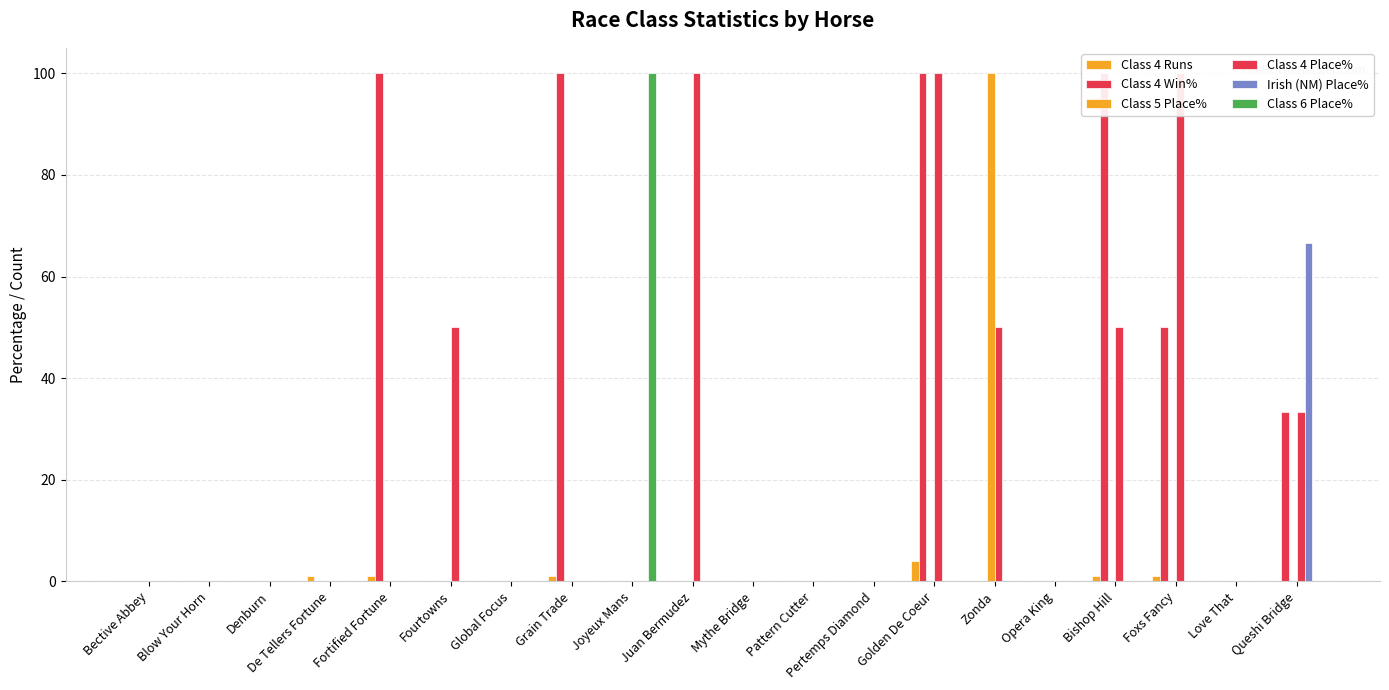

What is the sum of all Class 5 Place% values?

100.0